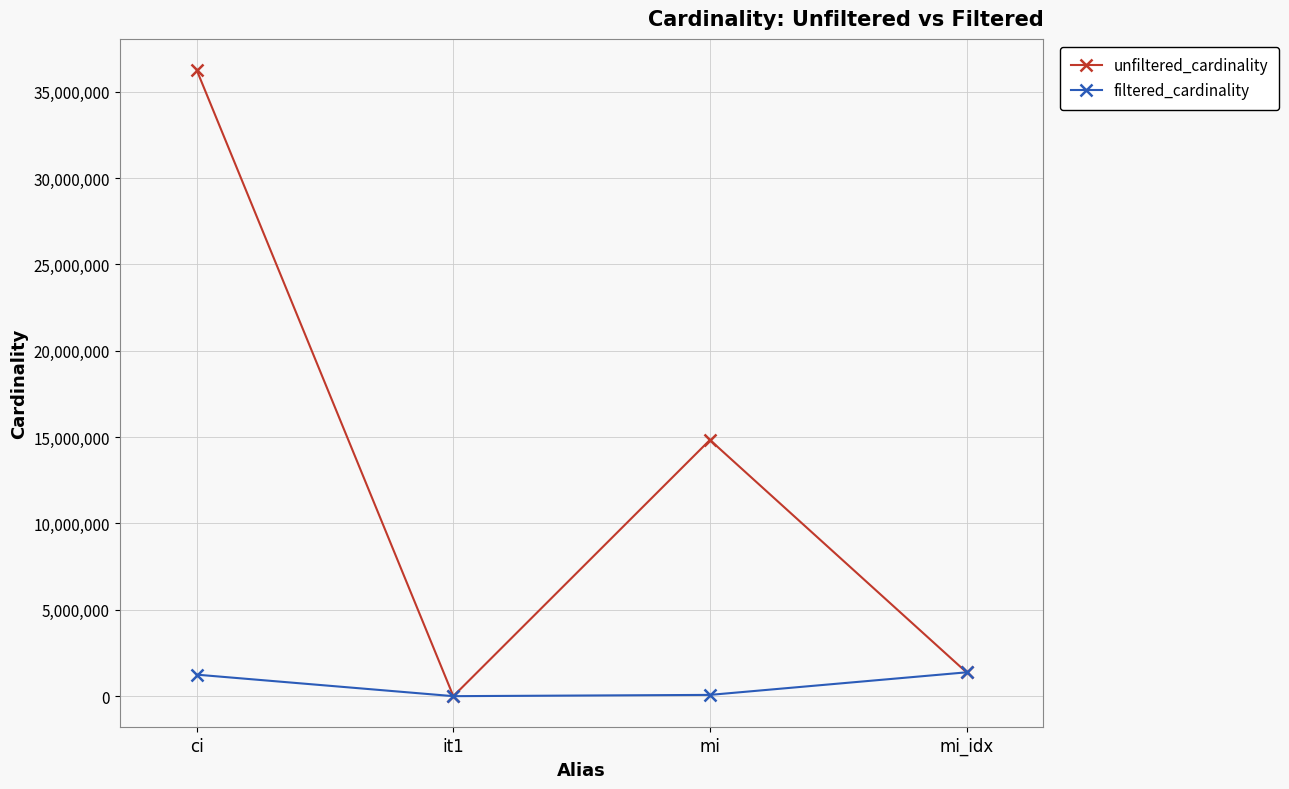

In filtered_cardinality, how many points are lower than both neighbors (excluding endpoints)?

1